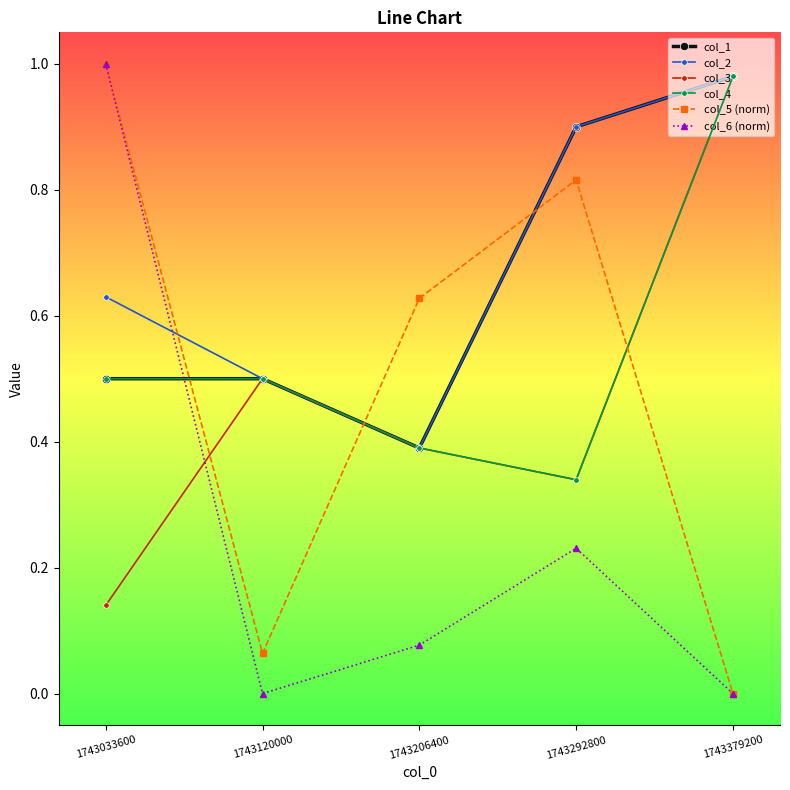

How many times do col_5 (norm) and col_2 cross each other?

3